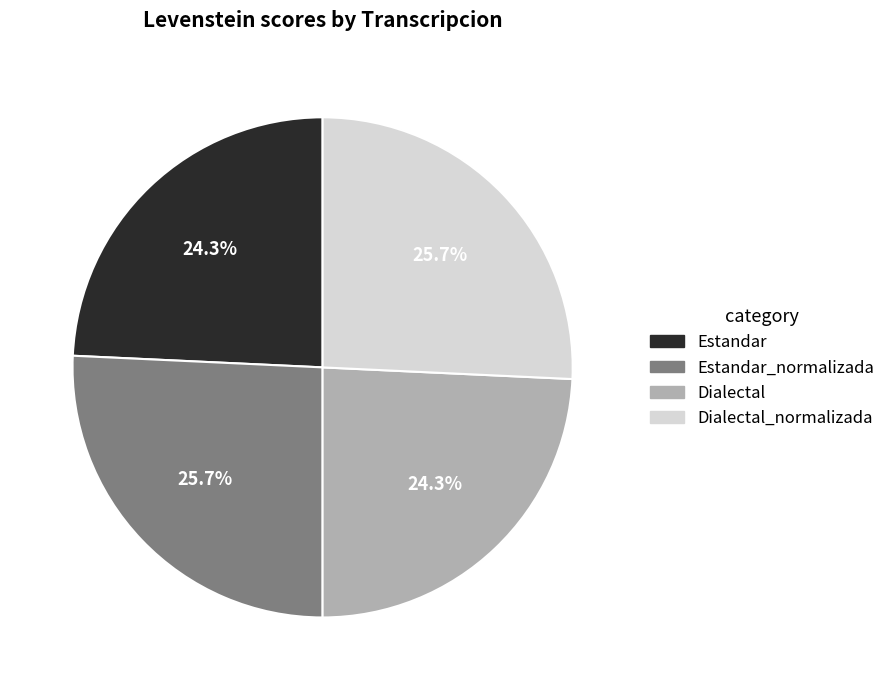

Is it true that Dialectal_normalizada is 33% of the pie?

False